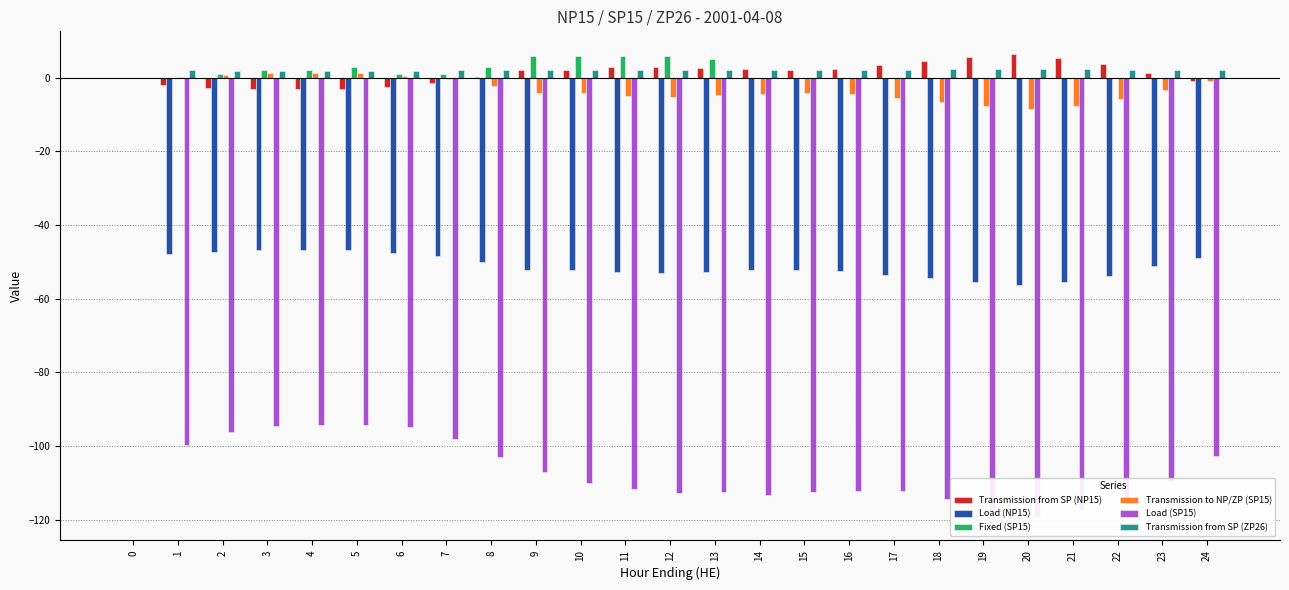

The Fixed (SP15) series shows 1.4 at 2. True or false?

False